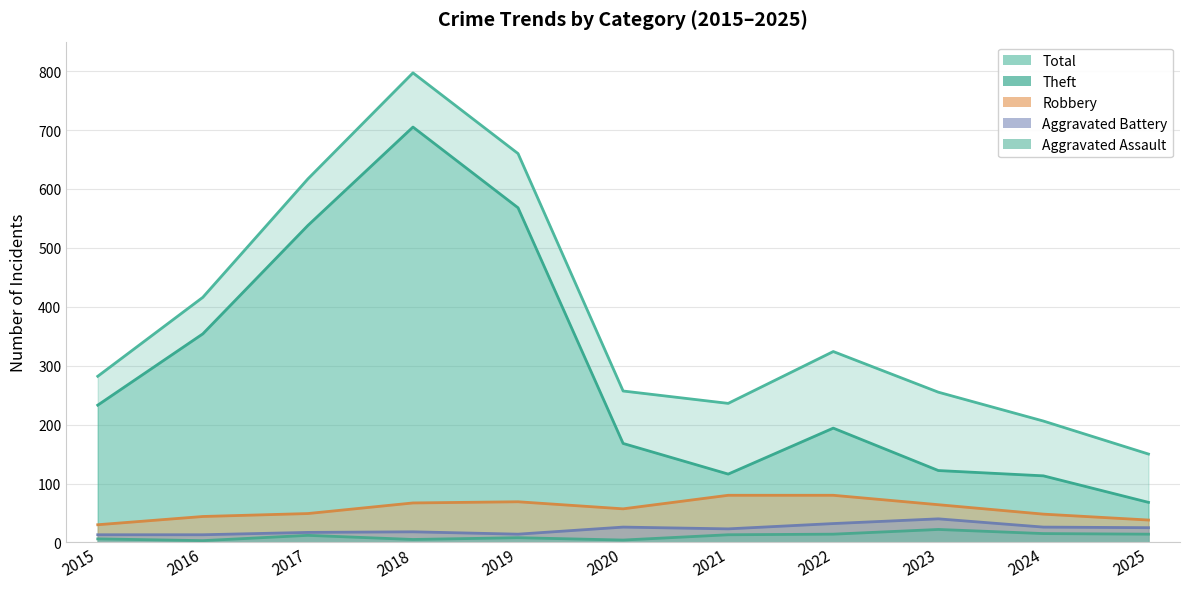

What is the total value across all series at 2021?

232